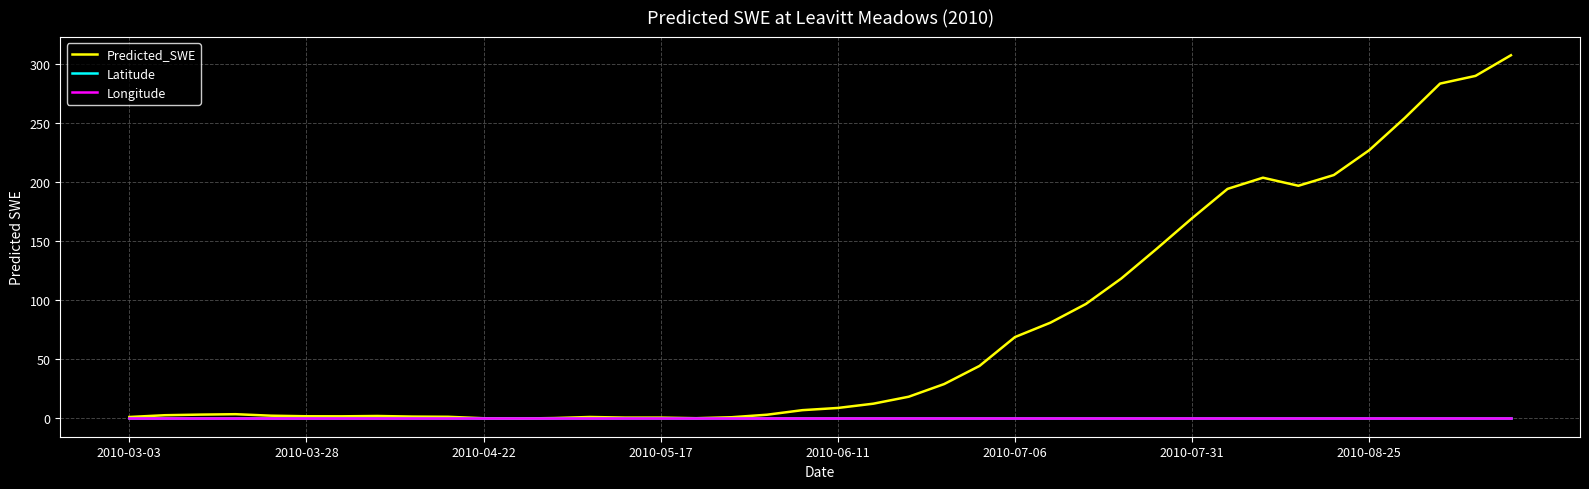

Which series has the widest spread of values?

Predicted_SWE